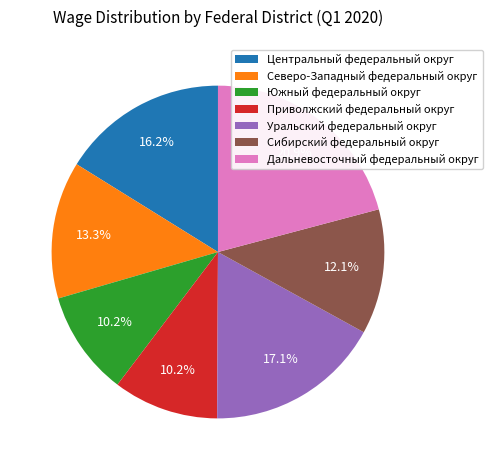

How many segments does this pie chart have?

7